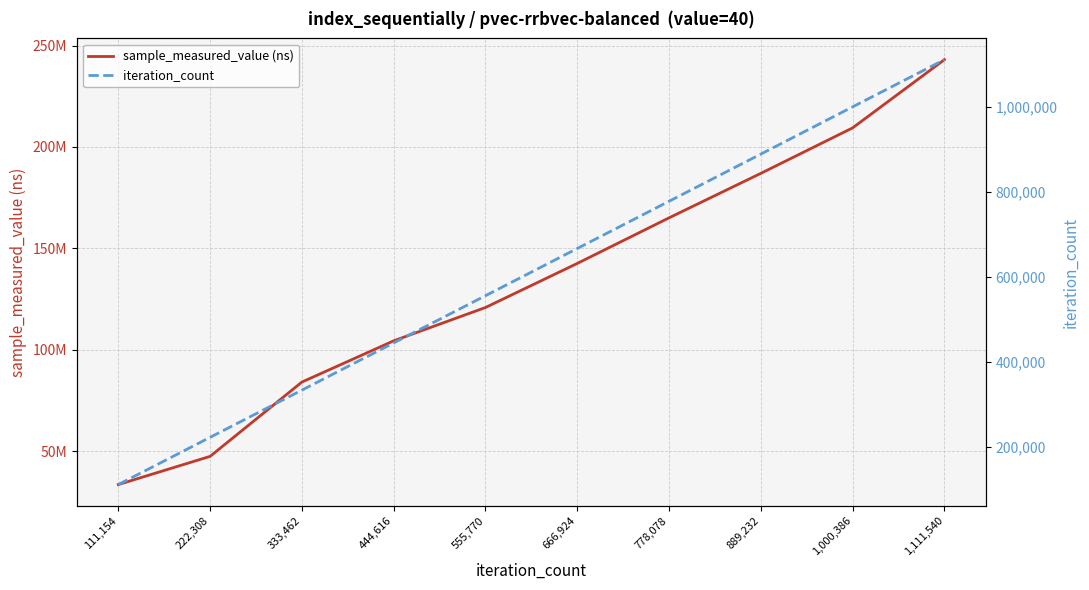

What is the lowest value of the sample_measured_value (ns) series?

33454500